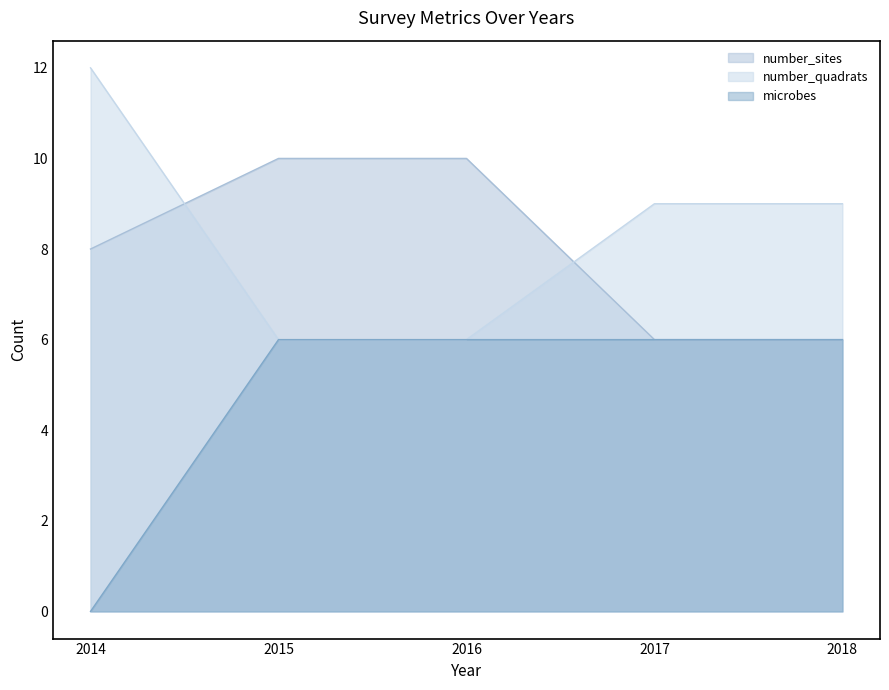

Read the number_sites value at 2014.

8